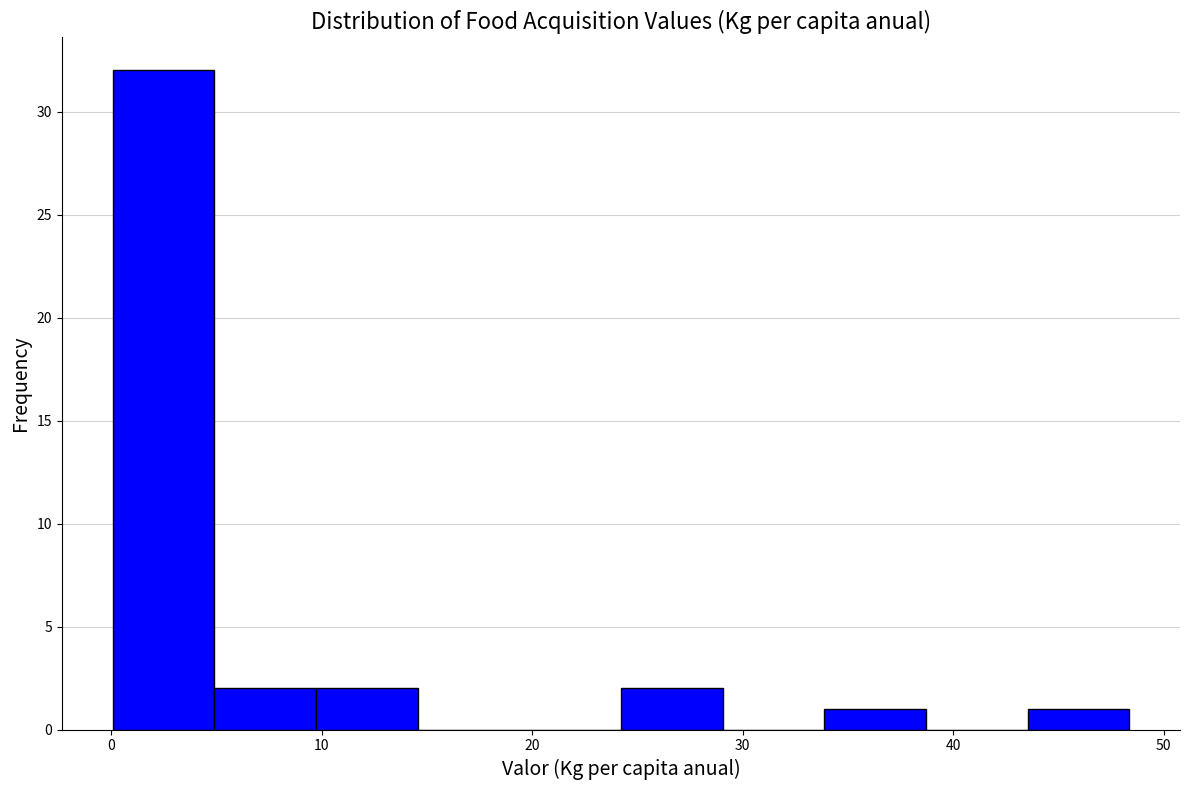

Reading left to right, list every bar in this chart as the range it spans on the x-axis followed by its height. Neither the bar edges nor the heights are printed on the chart, so give them approximately, as read against the axes.

0 to 5: 32
5 to 10: 2
10 to 15: 2
15 to 19: 0
19 to 24: 0
24 to 29: 2
29 to 34: 0
34 to 39: 1
39 to 44: 0
44 to 48: 1